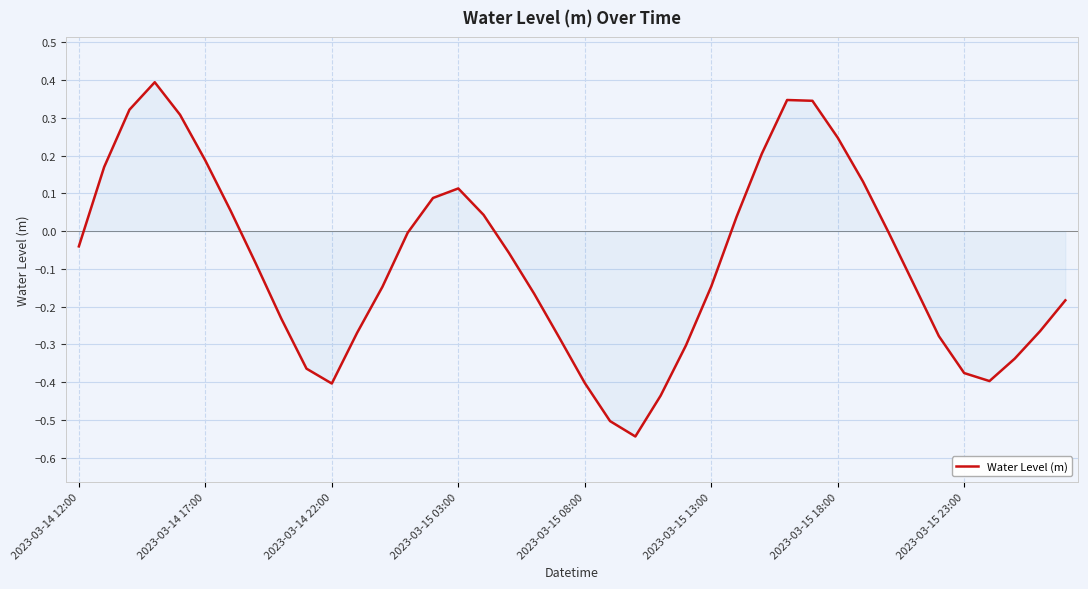

What is the difference between the maximum and second lowest values?

0.9